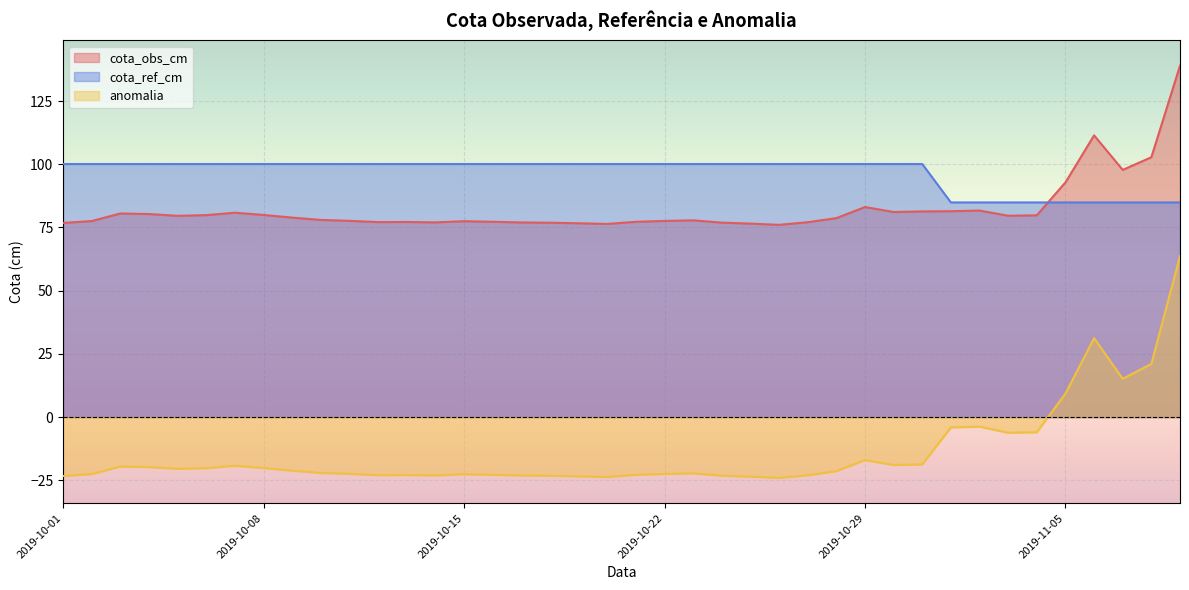

Which category has the lowest value in the cota_obs_cm series?

2019-10-01